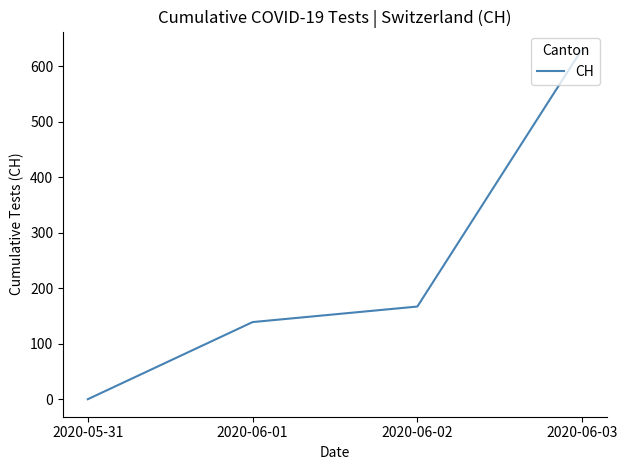

True or false: the data has more than 2 interior local peaks.

False